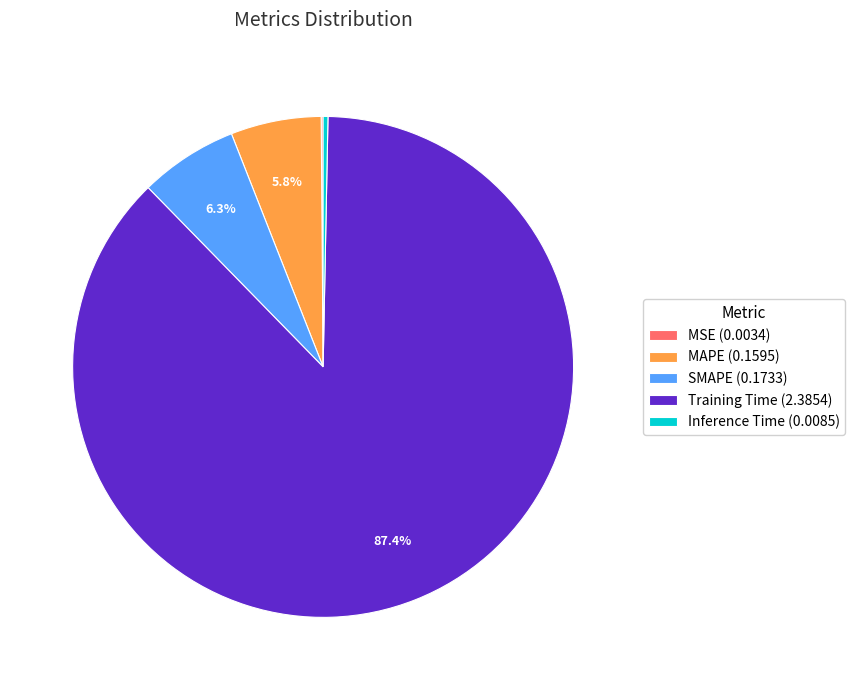

To the nearest percent, what percentage of the pie is Training Time?

87%